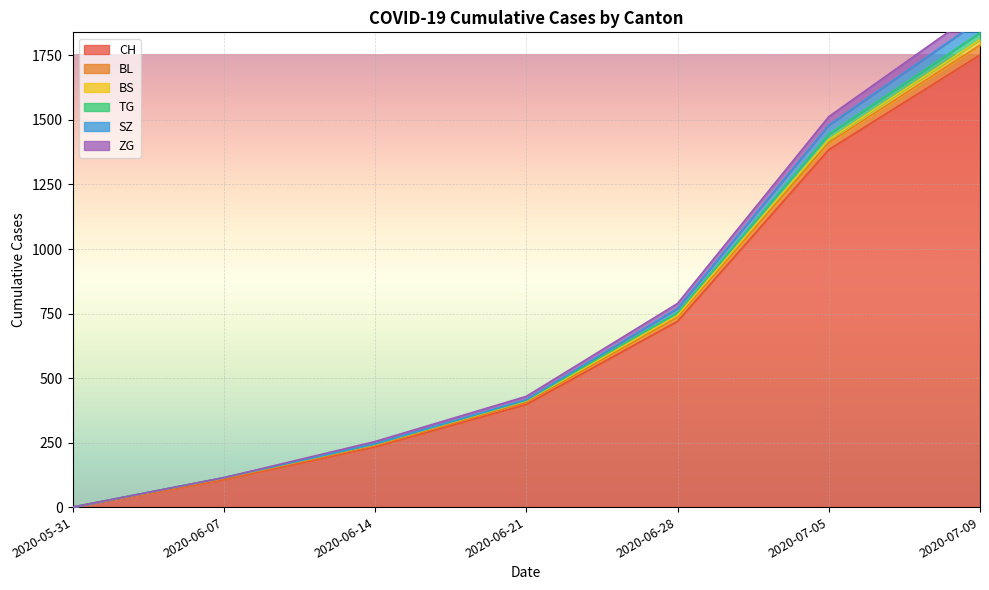

Rank the categories by CH value from lowest to highest.

2020-05-31, 2020-06-07, 2020-06-14, 2020-06-21, 2020-06-28, 2020-07-05, 2020-07-09